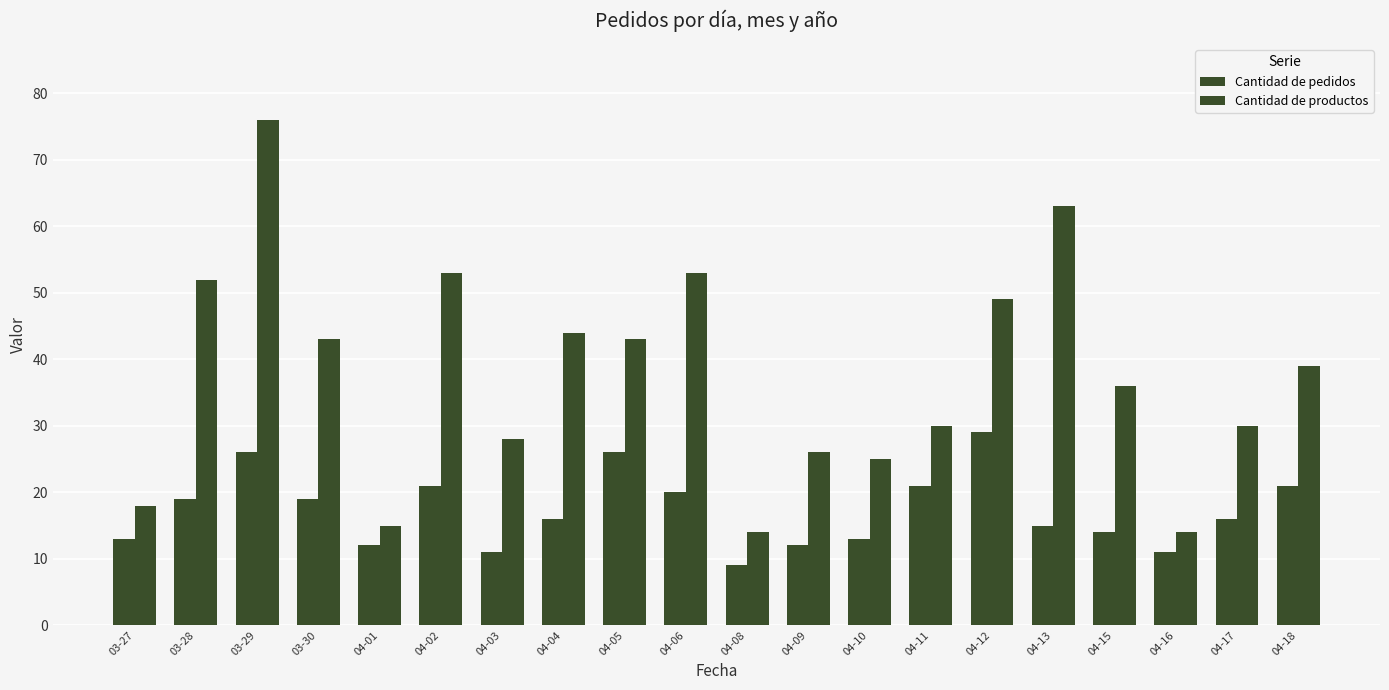

How many distinct data groups are displayed?

2